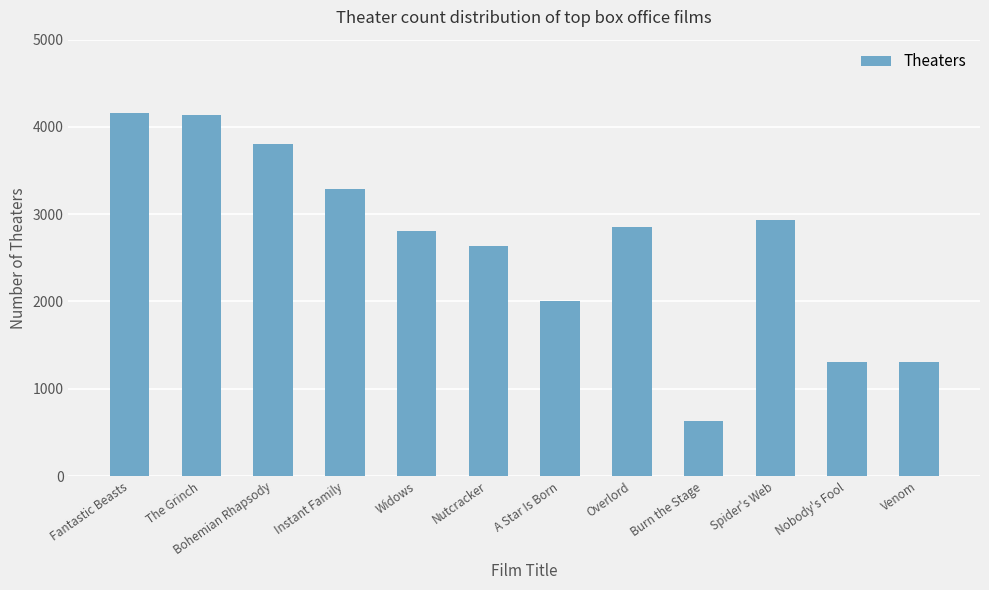

What is the smallest value displayed?

629